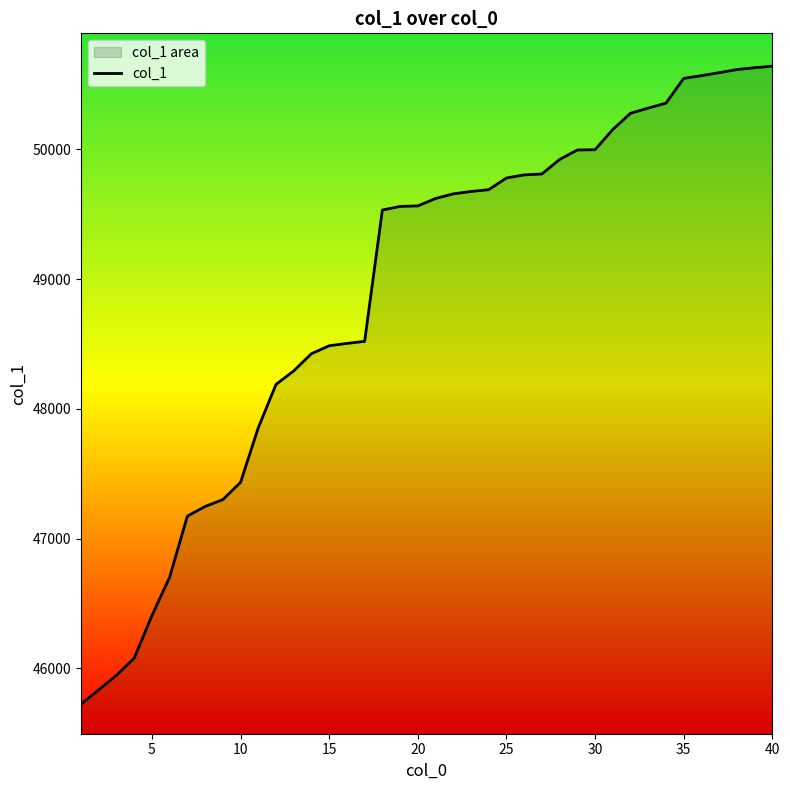

Reading right to left, transcribe all the data shown in this chart.

50641	50629	50615	50591	50568	50547	50356	50318	50278	50153	49997	49995	49922	49810	49803	49779	49689	49675	49657	49621	49564	49560	49532	48520	48504	48486	48425	48292	48188	47854	47433	47300	47247	47173	46702	46406	46078	45946	45834	45724